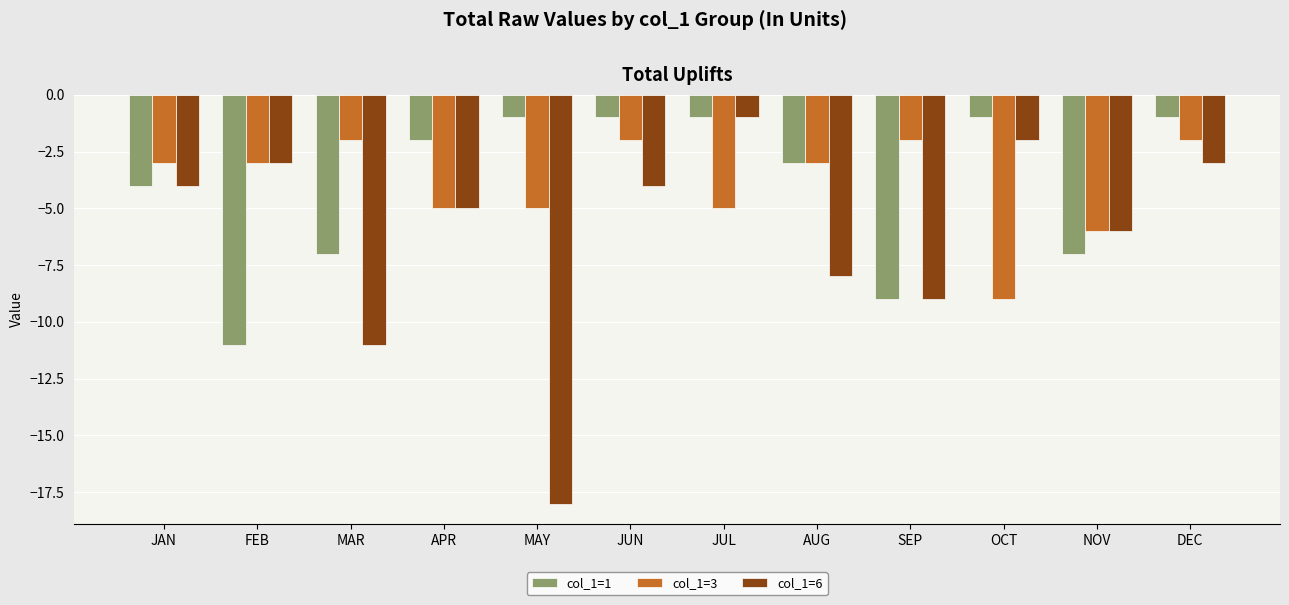

Reading right to left, list all the values displayed in this chart.

col_1=1: DEC=-1	NOV=-7	OCT=-1	SEP=-9	AUG=-3	JUL=-1	JUN=-1	MAY=-1	APR=-2	MAR=-7	FEB=-11	JAN=-4
col_1=3: DEC=-2	NOV=-6	OCT=-9	SEP=-2	AUG=-3	JUL=-5	JUN=-2	MAY=-5	APR=-5	MAR=-2	FEB=-3	JAN=-3
col_1=6: DEC=-3	NOV=-6	OCT=-2	SEP=-9	AUG=-8	JUL=-1	JUN=-4	MAY=-18	APR=-5	MAR=-11	FEB=-3	JAN=-4